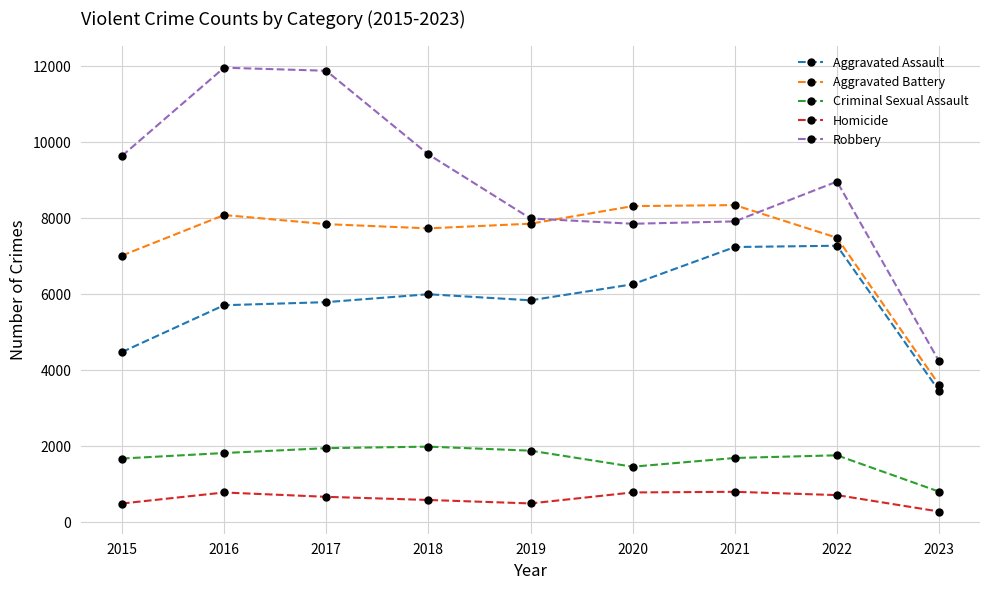

True or false: Robbery and Homicide cross at least once.

False